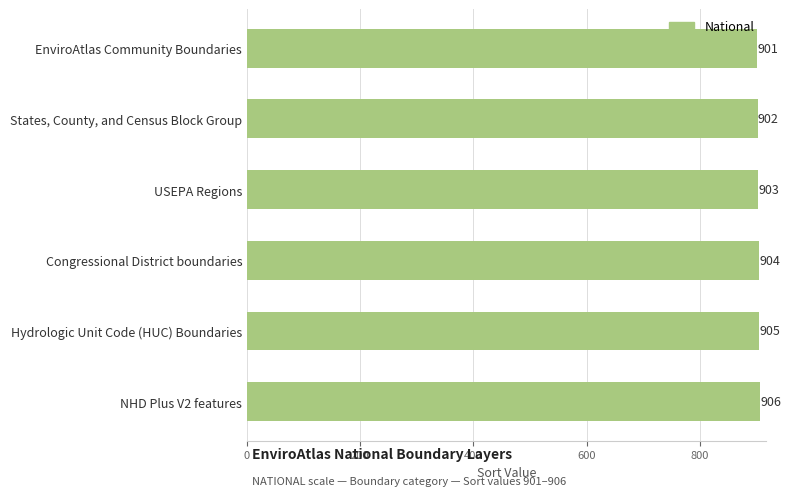

List the labels in order of value, largest first.

NHD Plus V2 features, Hydrologic Unit Code (HUC) Boundaries, Congressional District boundaries, USEPA Regions, States, County, and Census Block Group, EnviroAtlas Community Boundaries